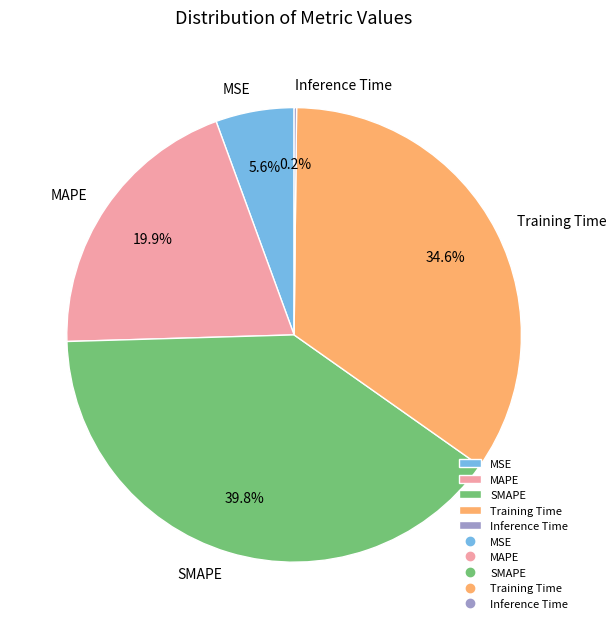

How much of the chart is everything except MSE?

94.4%